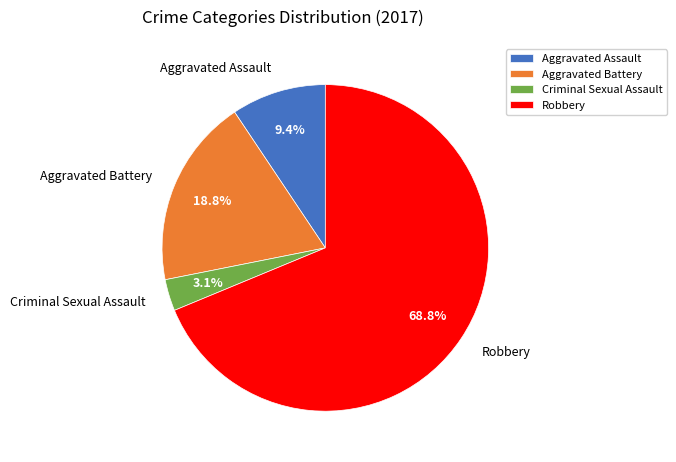

Combined, do Robbery and Aggravated Assault account for over 50%?

Yes